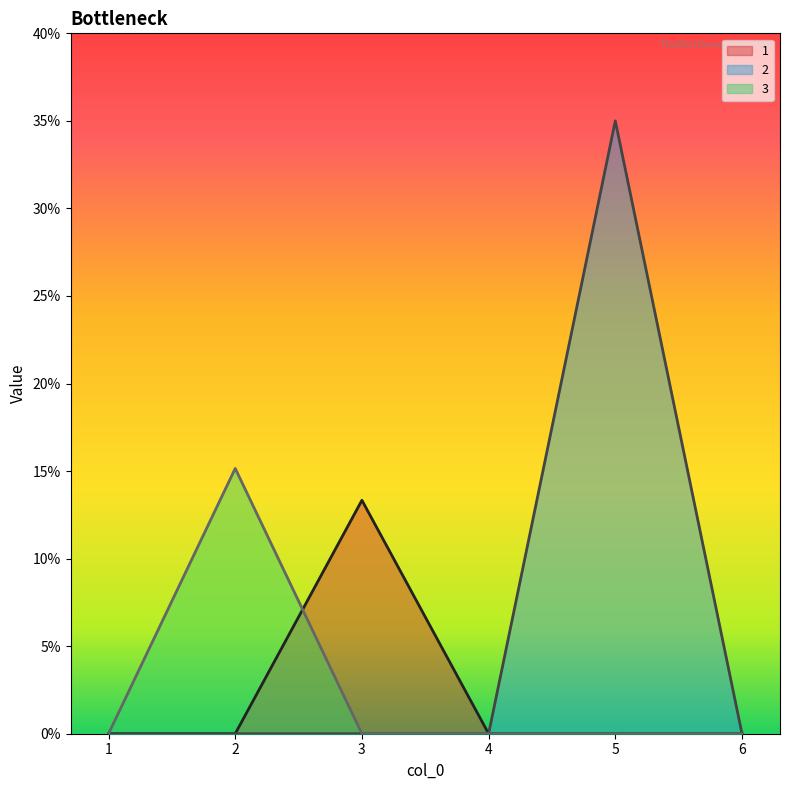

Where is the first local maximum for 2?

5